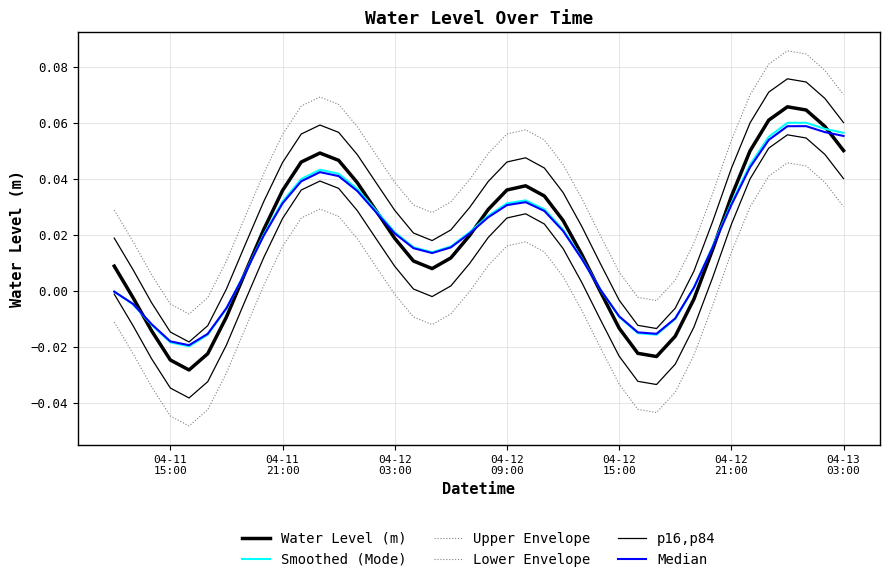

The Upper Envelope series shows 0.0 at 25. True or false?

False